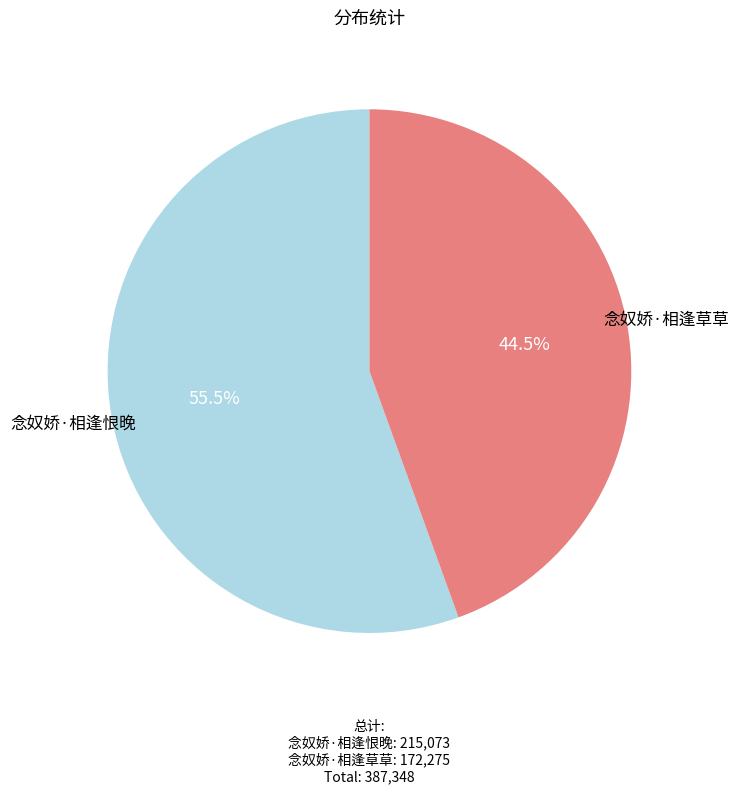

Which category has the biggest portion of the pie?

念奴娇·相逢恨晚